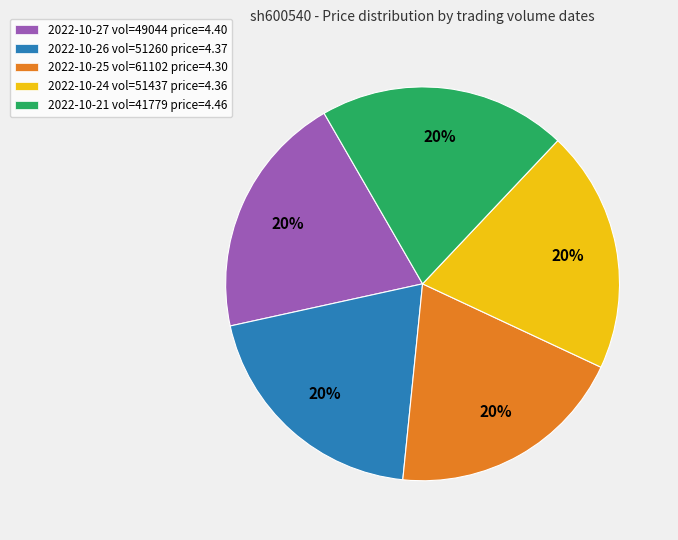

Combined, do 2022-10-25 vol=61102 price=4.30 and 2022-10-21 vol=41779 price=4.46 account for over 50%?

No